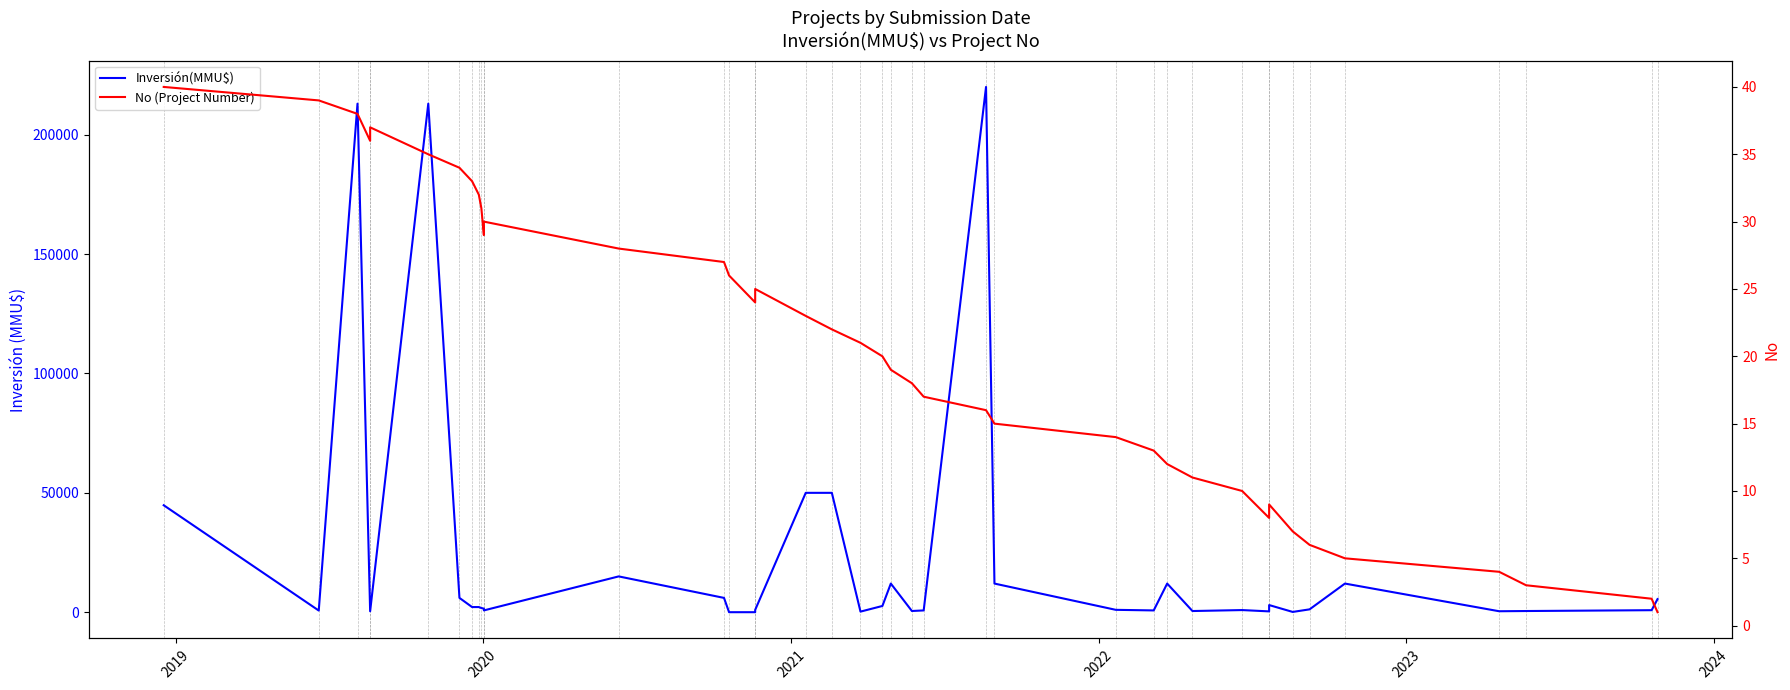

What is the minimum value shown in the chart?

1